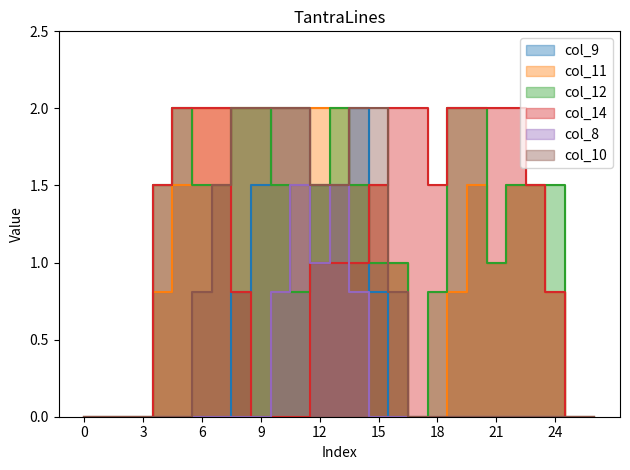

At which category is the sum across all series the highest?

13